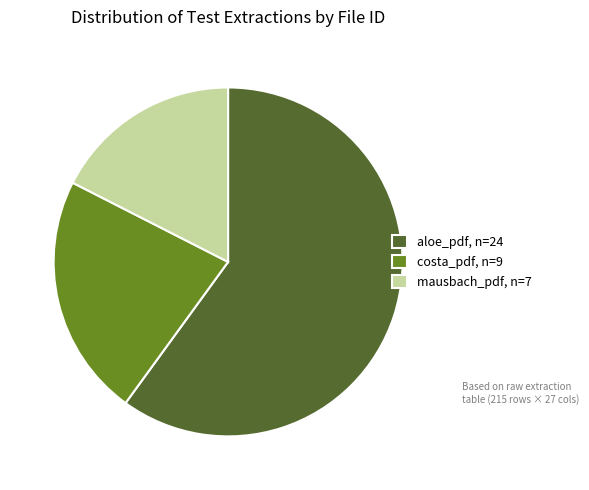

Between costa_pdf, n=9 and mausbach_pdf, n=7, which is larger?

costa_pdf, n=9